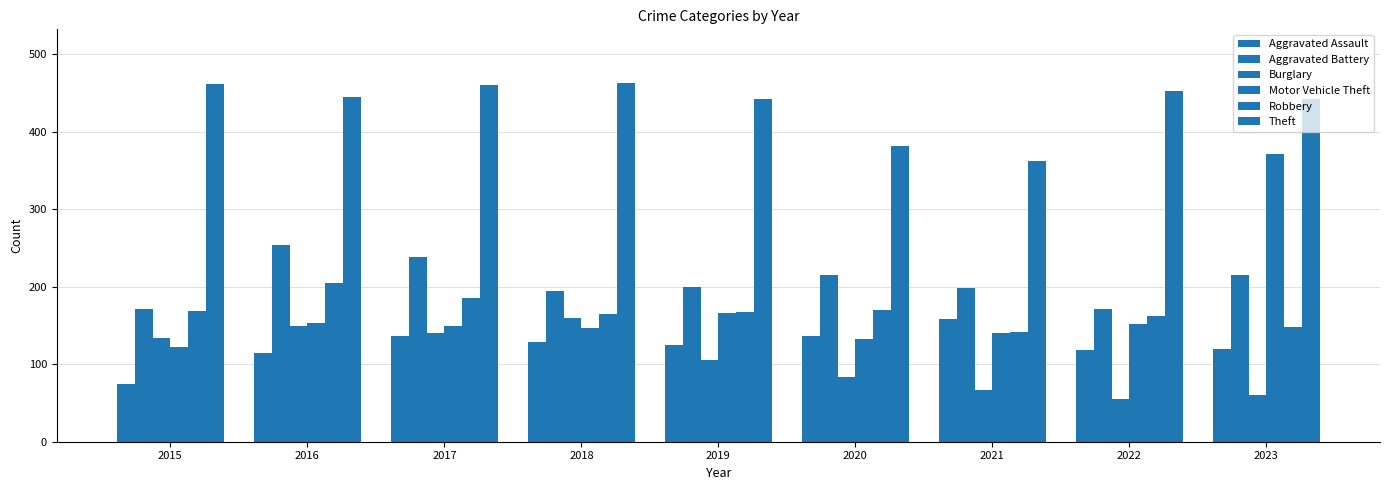

Does the chart contain any negative values?

No